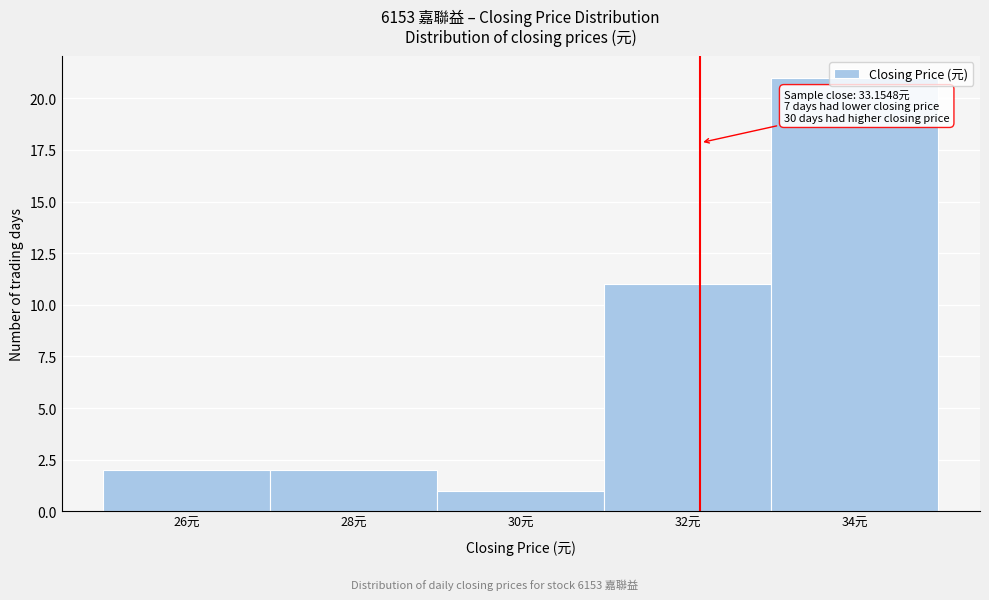

The chart shows a value of 2 at 30元. True or false?

False